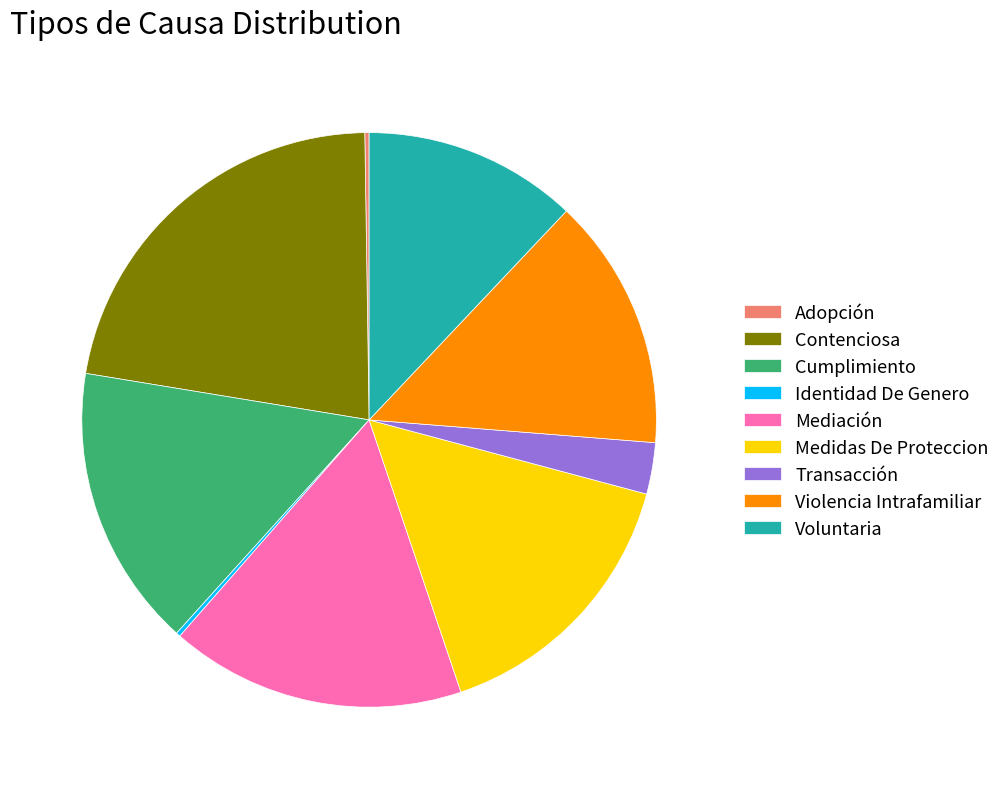

Do Contenciosa and Mediación together represent more than half of the pie?

No